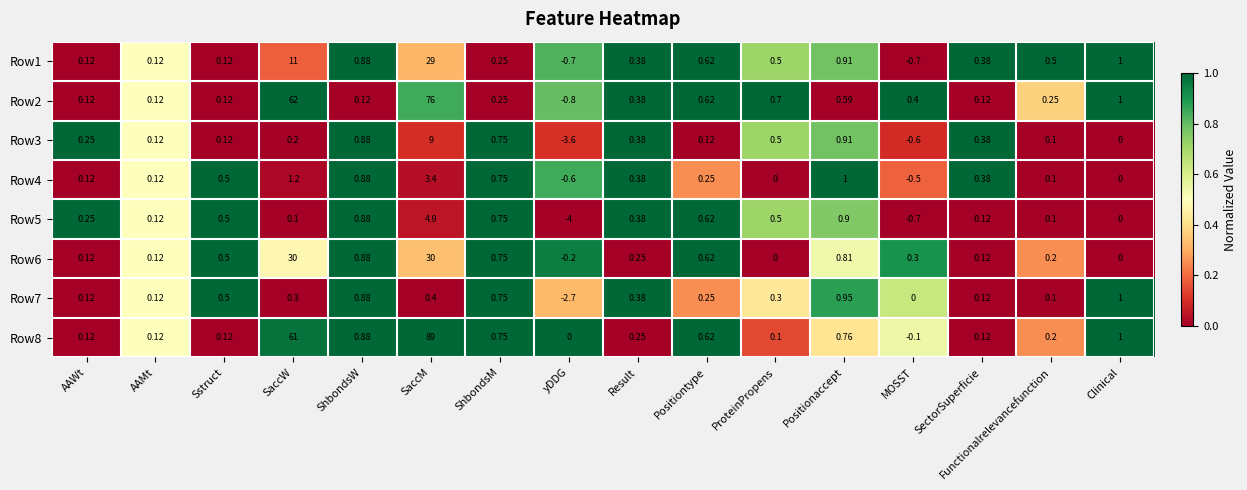

Where is Row7 nearest to the value 0?

MOSST